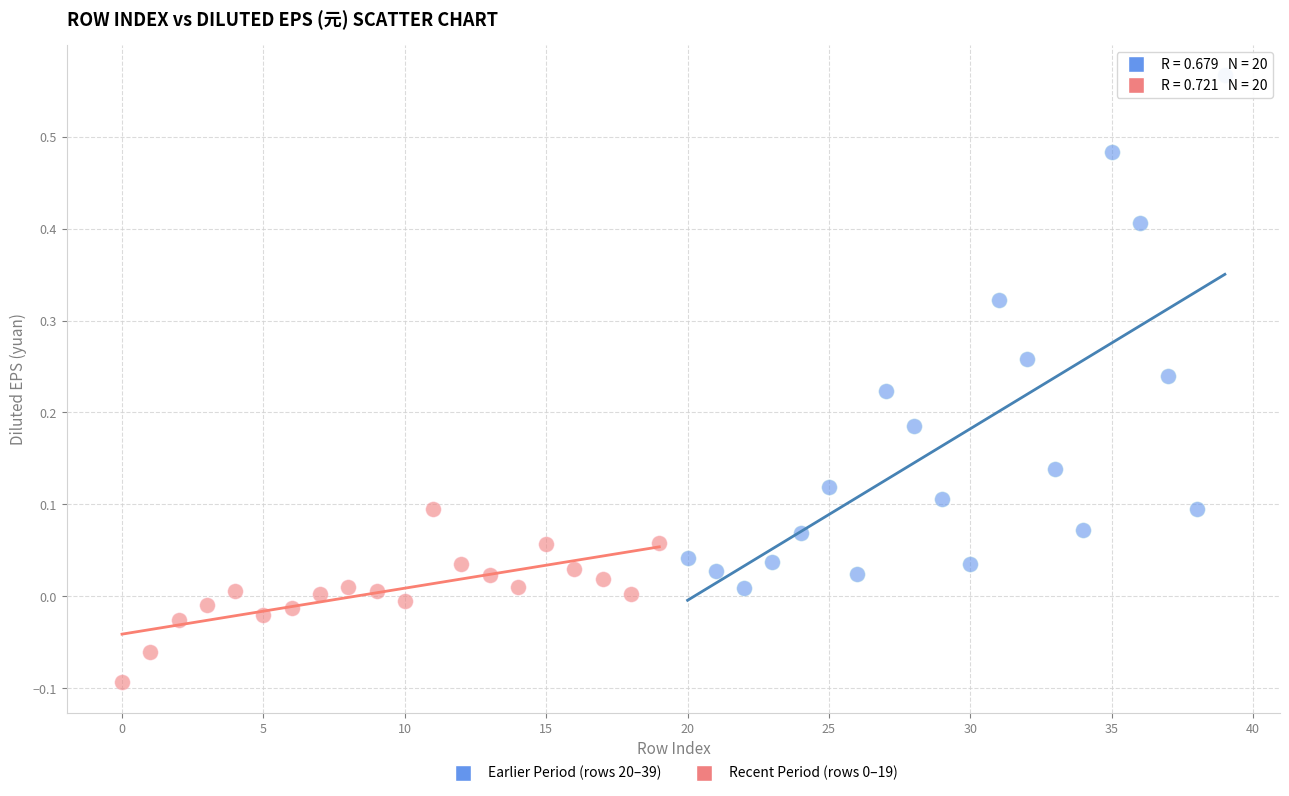

Which series has the largest Y range (max minus min)?

Earlier Period (rows 20–39)